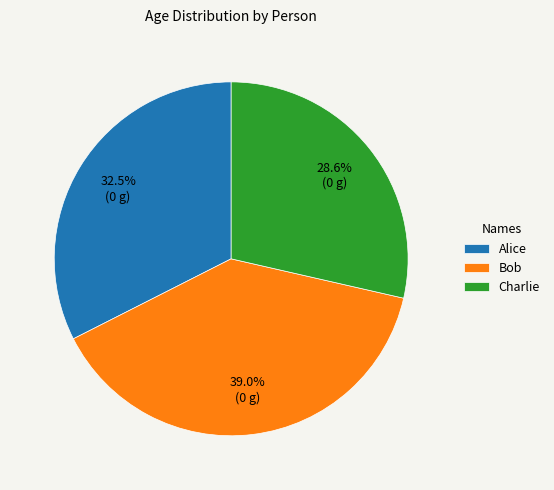

Does Bob represent more than half of the total?

No